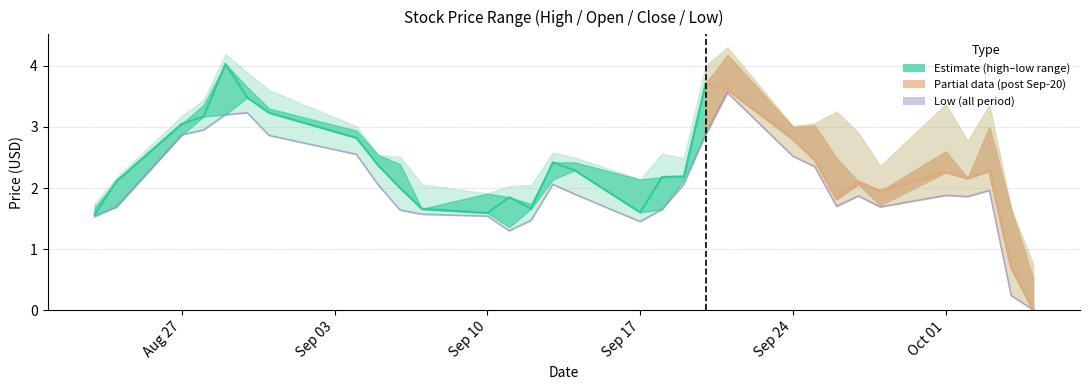

At which category is the sum across all series the highest?

2018-08-29